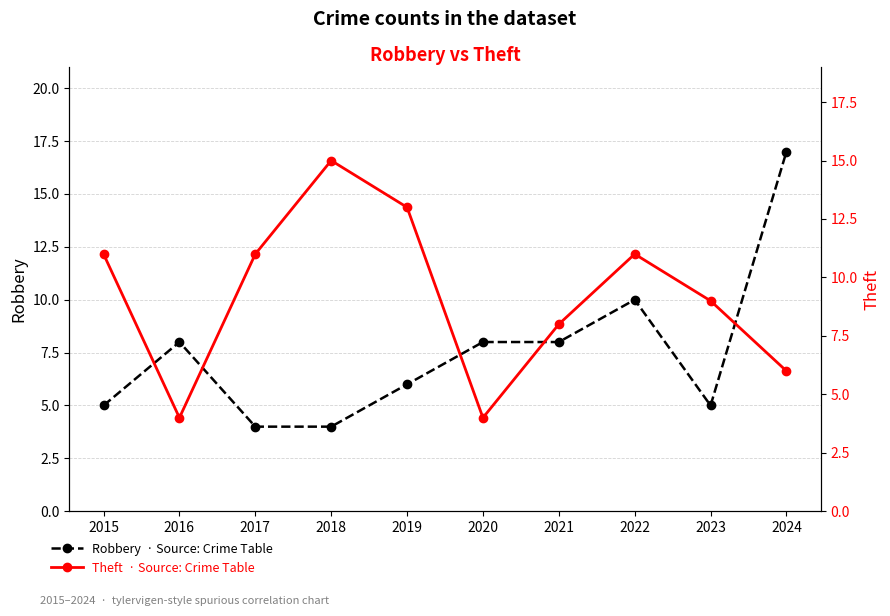

Reading left to right, what are all the values shown in this chart?

Robbery: 2015=5	2016=8	2017=4	2018=4	2019=6	2020=8	2021=8	2022=10	2023=5	2024=17
Theft: 2015=11	2016=4	2017=11	2018=15	2019=13	2020=4	2021=8	2022=11	2023=9	2024=6